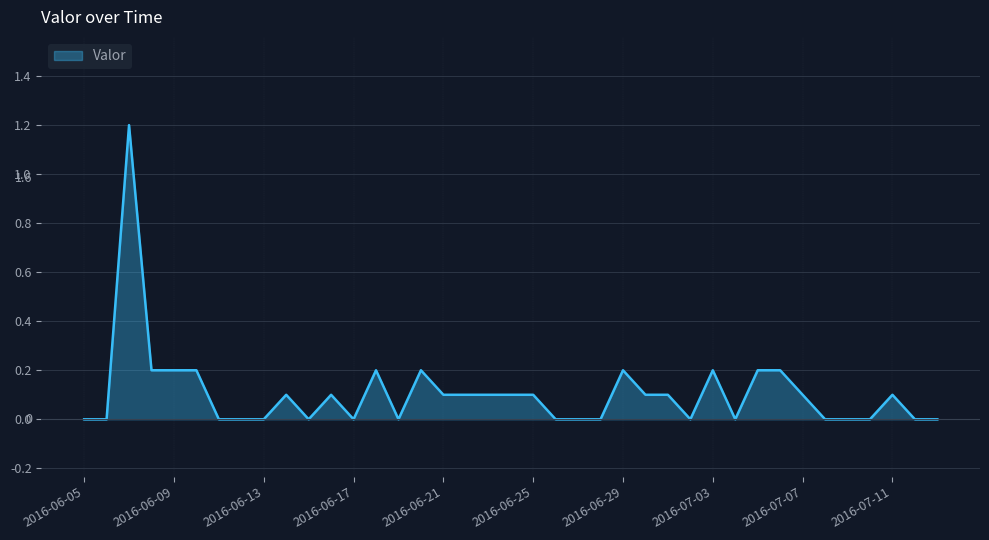

How many lines are shown in the chart?

1